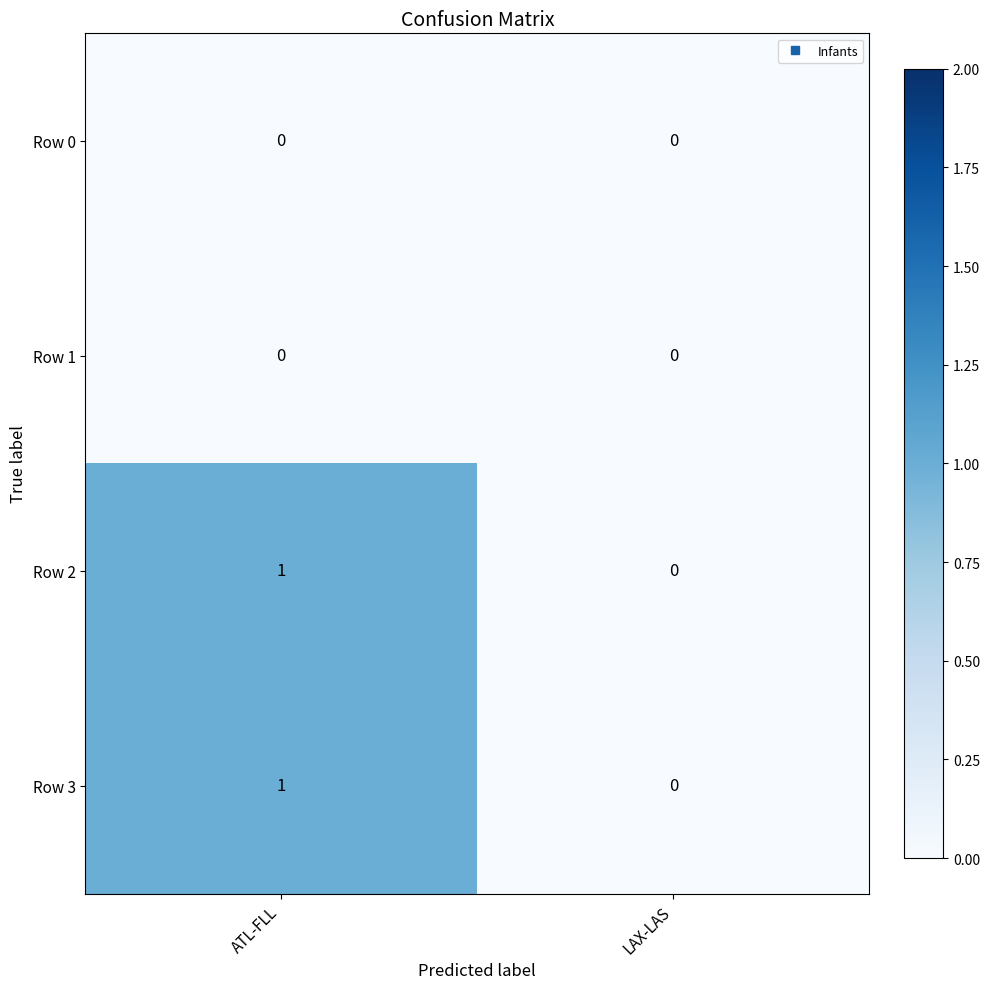

At which category is the sum across all series the highest?

ATL-FLL